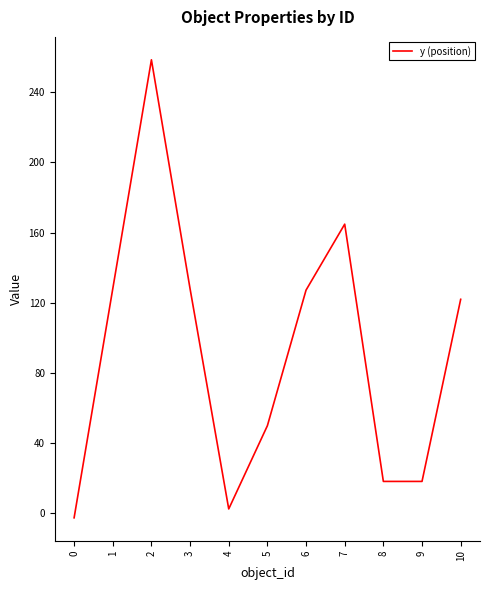

The value at 1 is 217.0. True or false?

False